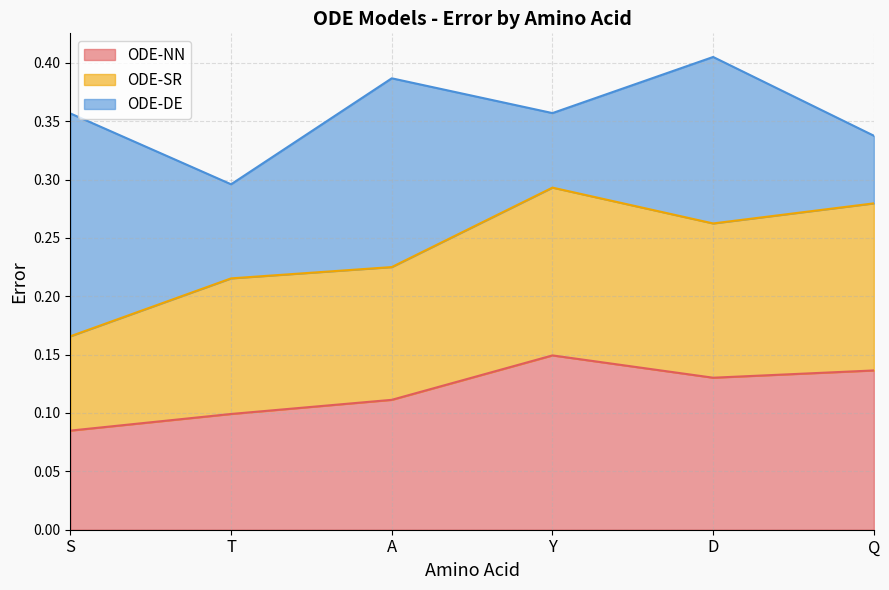

The ODE-SR series shows 0.1 at Y. True or false?

False